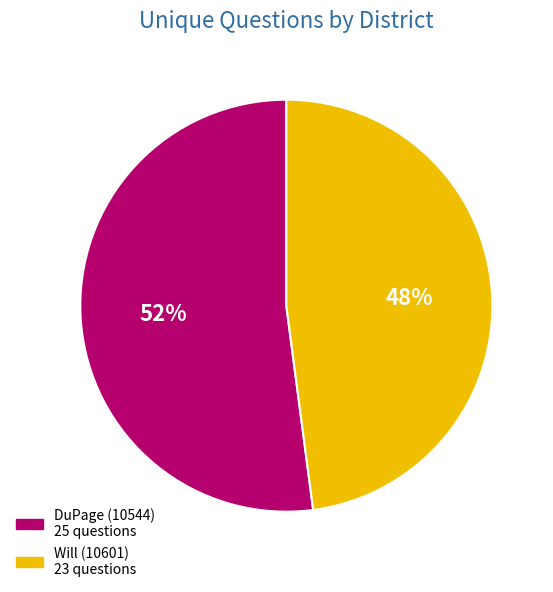

Which category has the biggest portion of the pie?

DuPage (10544)